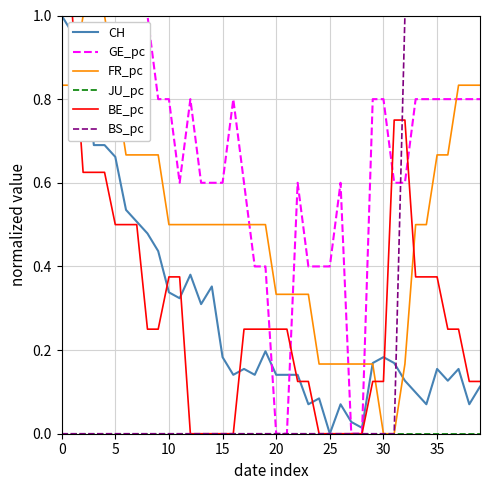

How many lines are shown in the chart?

6